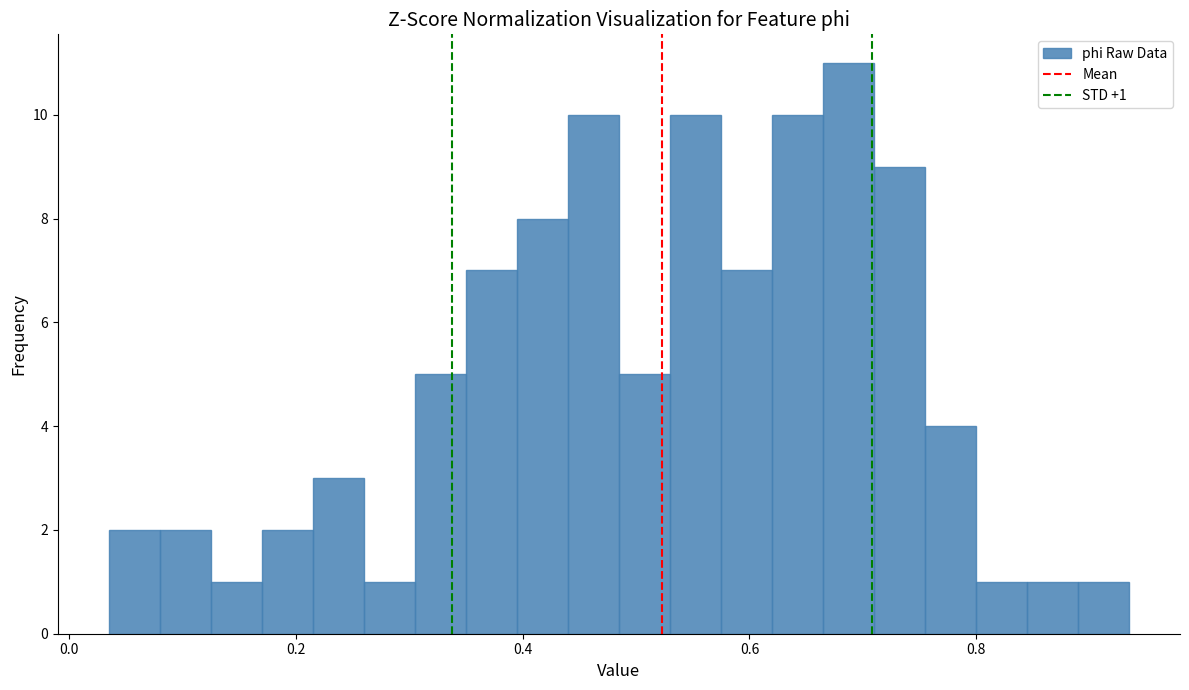

Read against the x-axis, roughly where is the centre of the tallest bar?

0.68